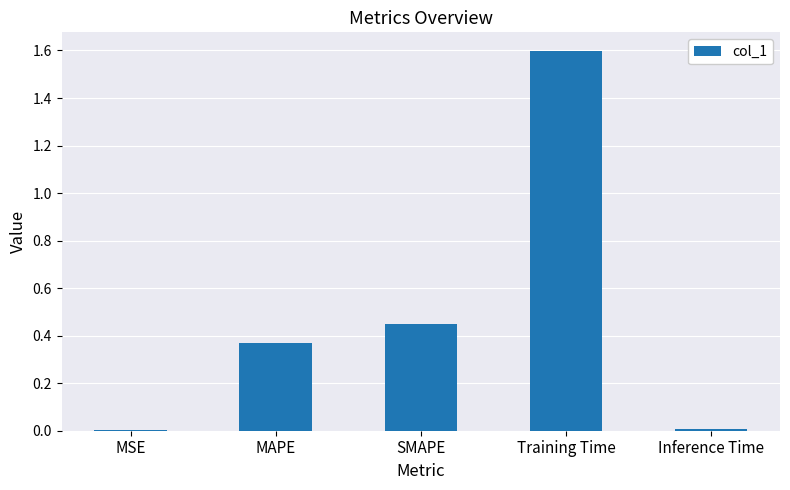

Which has a higher value, Training Time or MSE?

Training Time